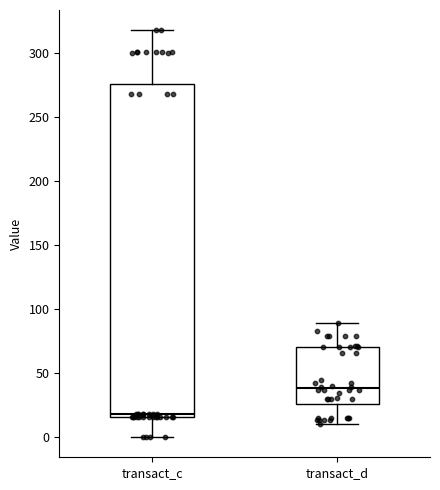

Where is the lower edge of the box for transact_d on the y-axis? The values are not printed on the chart, so give them approximately, as read against the axis.

25